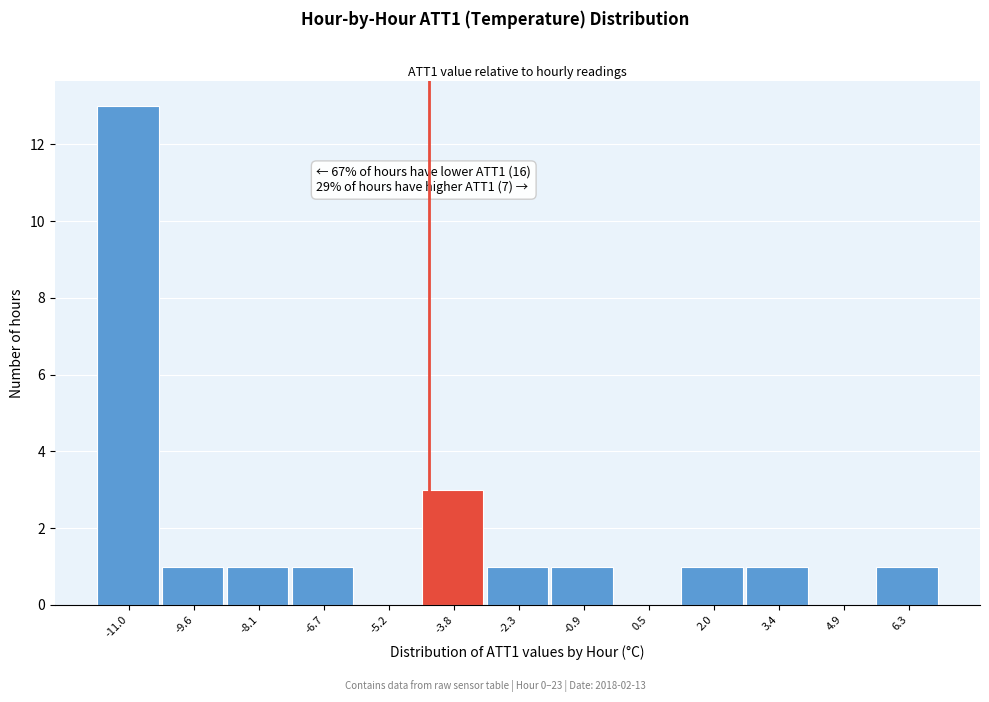

Reading left to right, what are all the values shown in this chart?

-11.0=13	-9.6=1	-8.1=1	-6.7=1	-5.2=0	-3.8=3	-2.3=1	-0.9=1	0.5=0	2.0=1	3.4=1	4.9=0	6.3=1